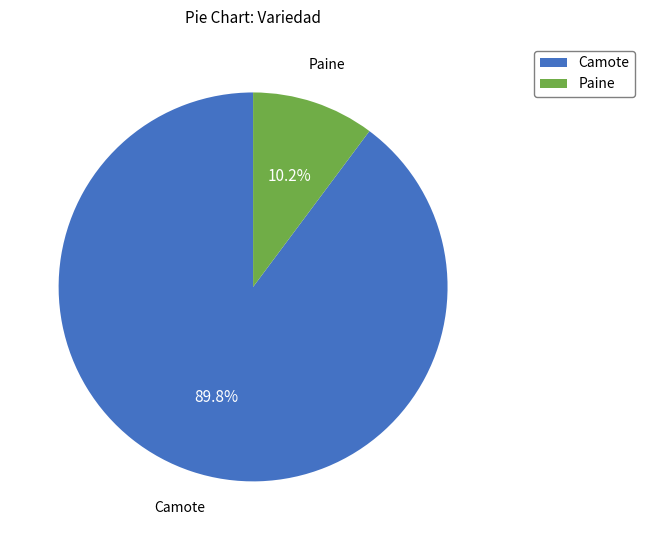

What is the ratio of the value at Camote to the value at Paine?

8.8